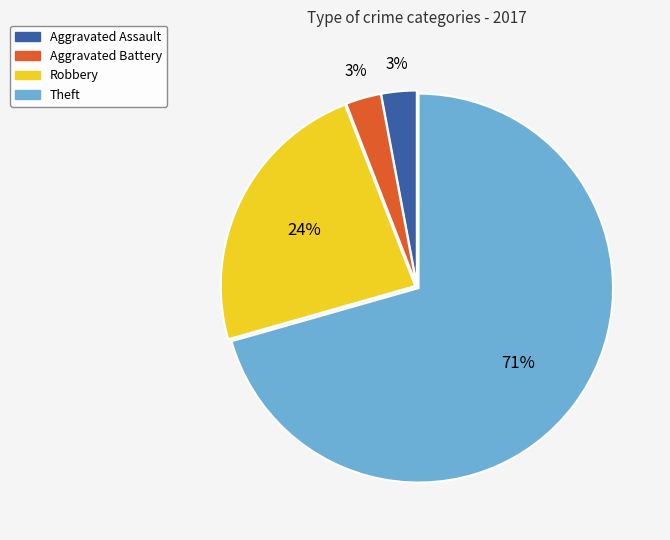

To the nearest percent, what portion does Aggravated Assault represent?

3%